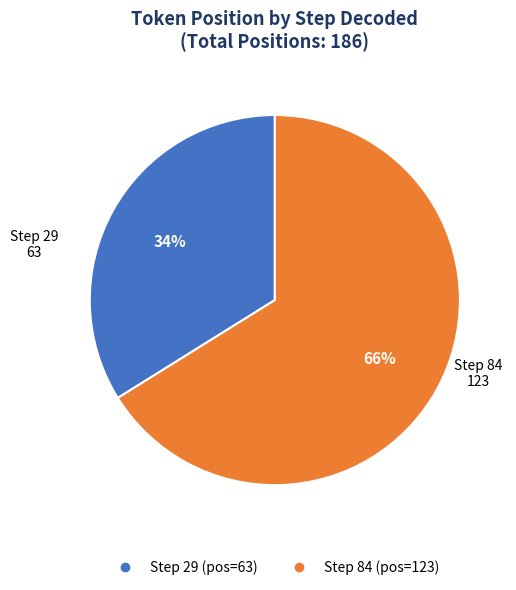

Does any single category account for the majority?

Yes